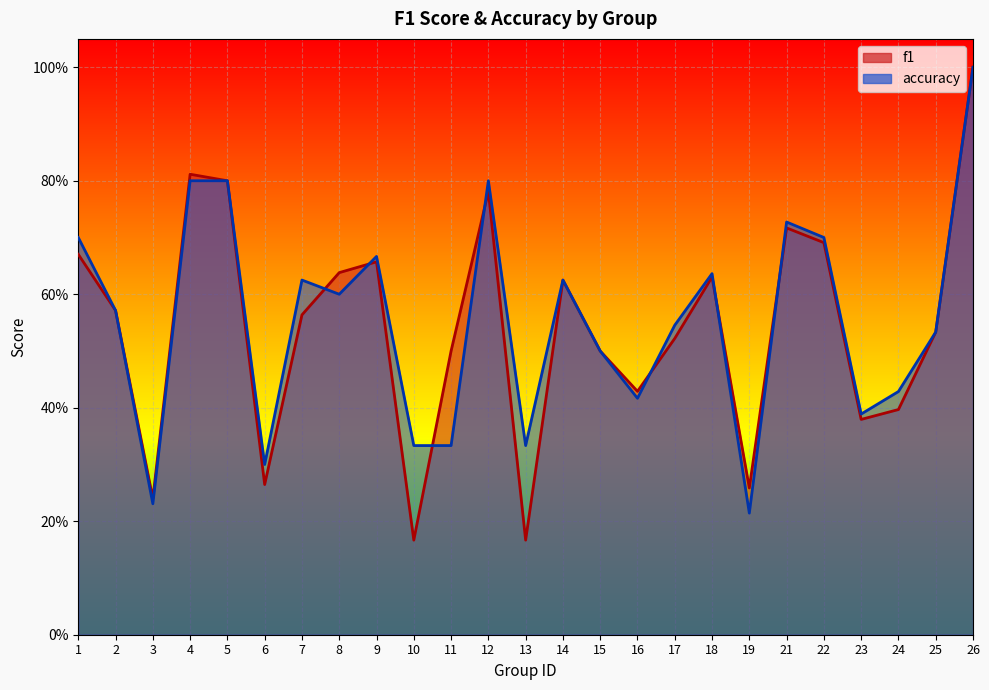

Where is the first local maximum for accuracy?

7